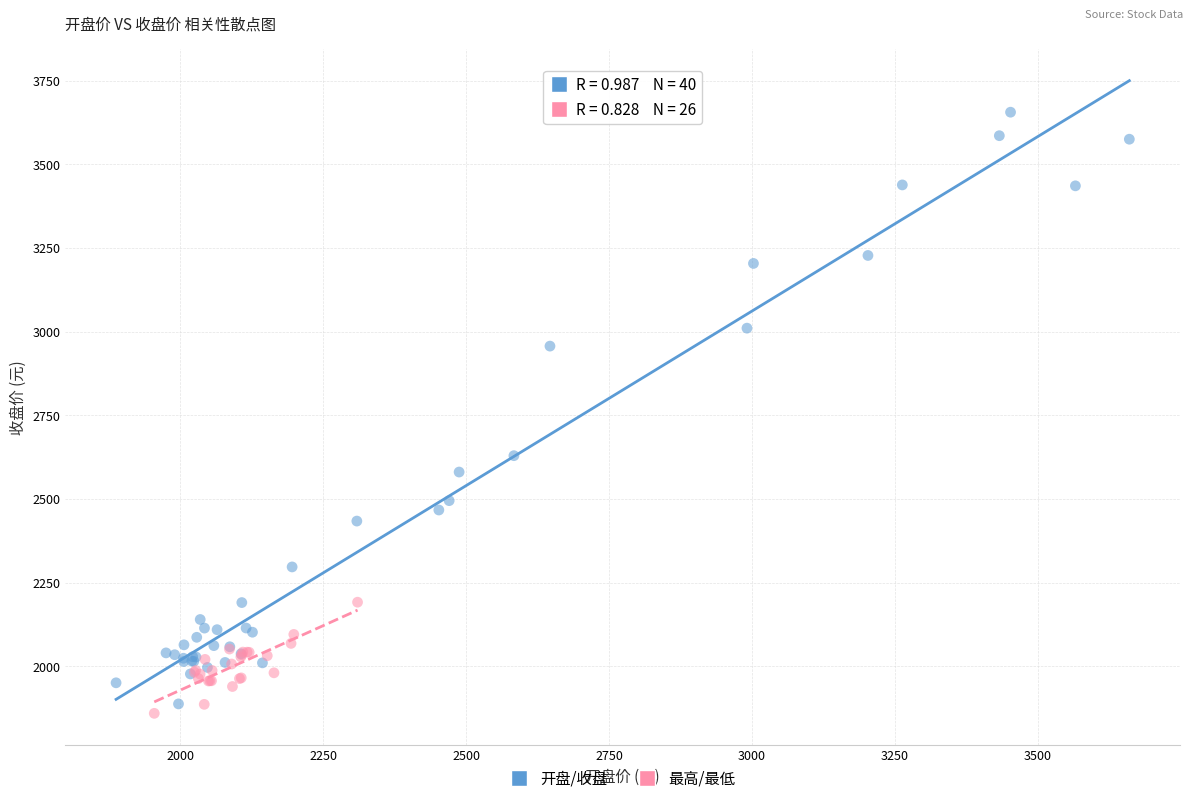

Which series contains the highest Y value?

开盘/收盘